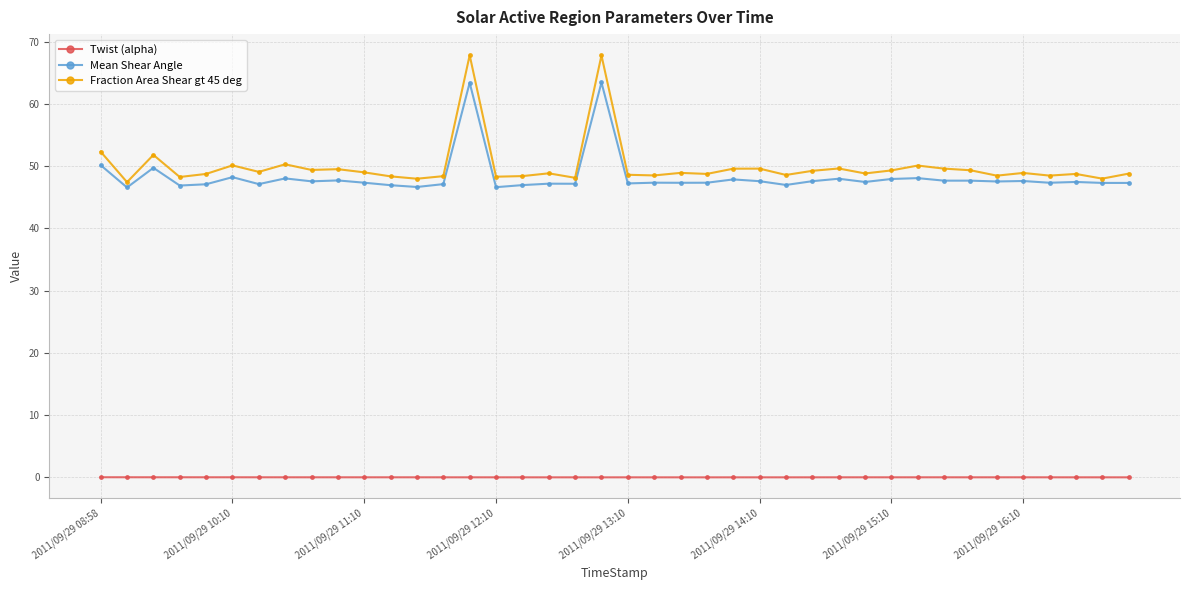

What is the value of the Mean Shear Angle point at the 16th from the left?

46.6